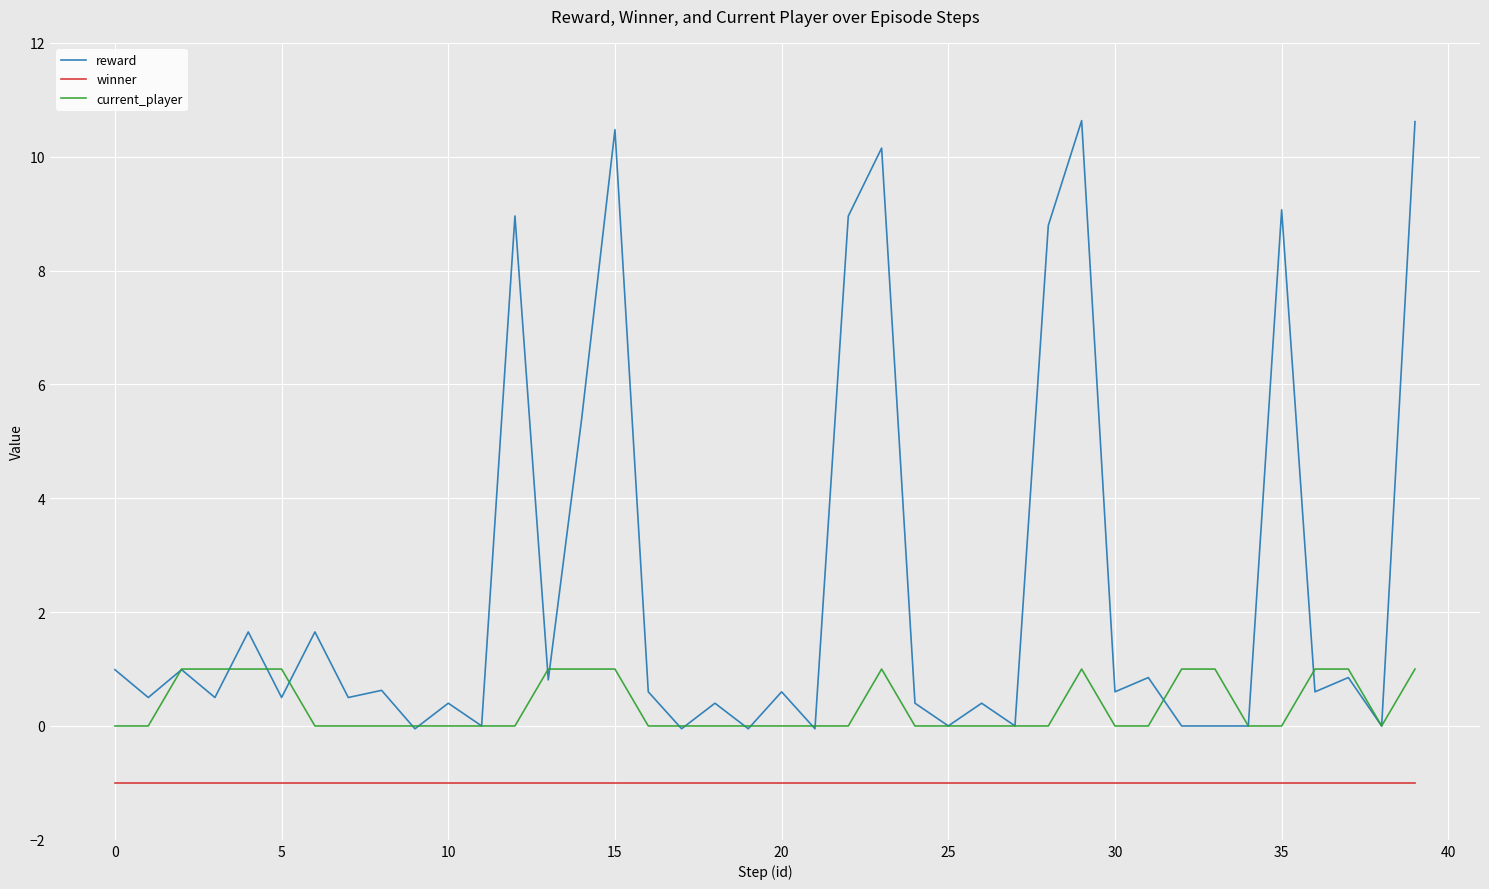

After their last crossing, which series has the higher values: current_player or reward?

reward